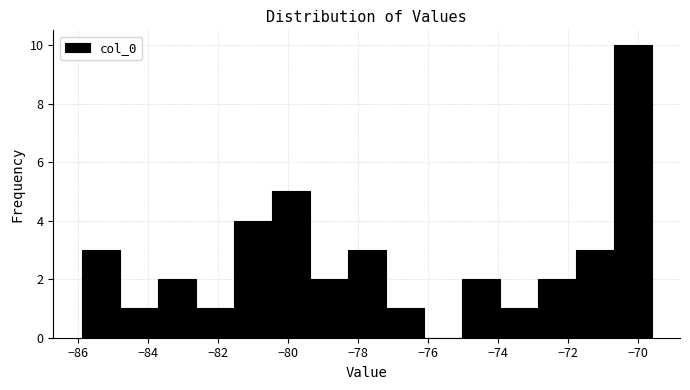

Over which range of the x-axis is the bar tallest?

-70.8 to -69.6